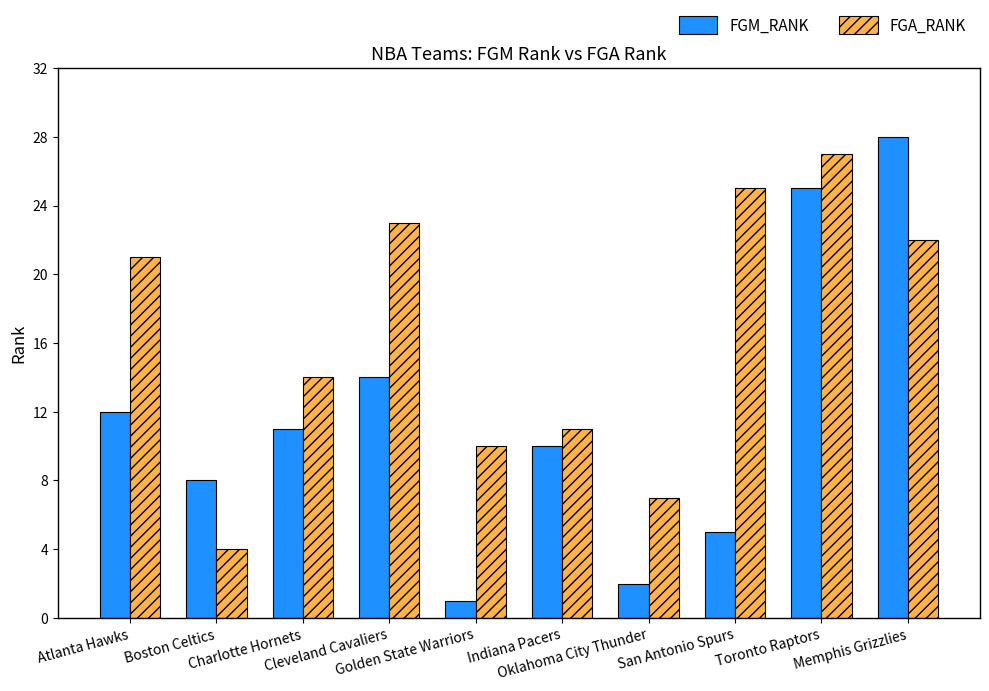

List the labels in order of FGA_RANK value, largest first.

Toronto Raptors, San Antonio Spurs, Cleveland Cavaliers, Memphis Grizzlies, Atlanta Hawks, Charlotte Hornets, Indiana Pacers, Golden State Warriors, Oklahoma City Thunder, Boston Celtics